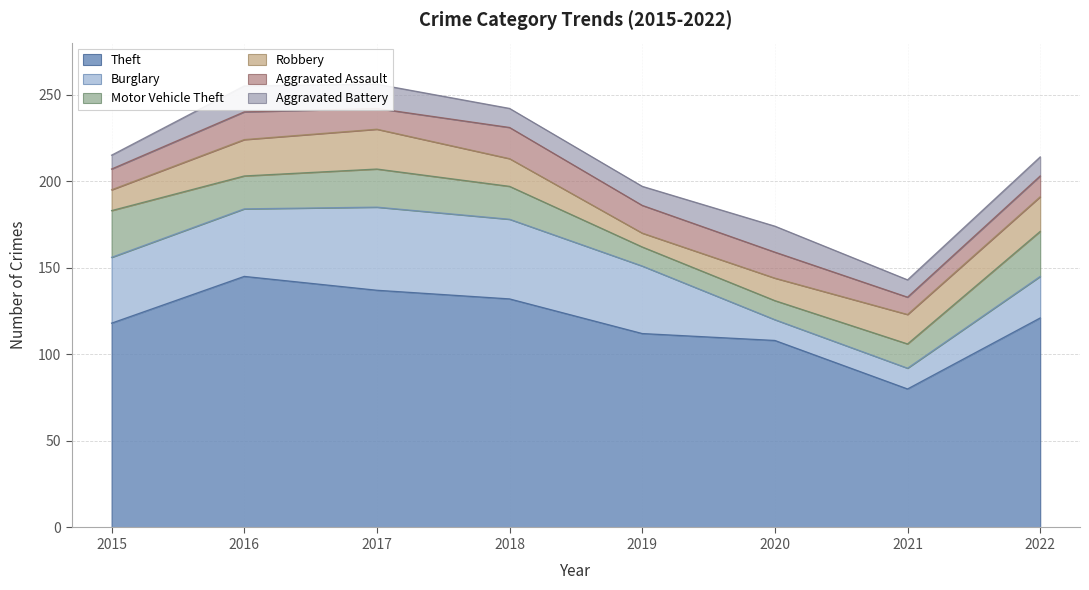

Which series has the largest total across all categories?

Theft